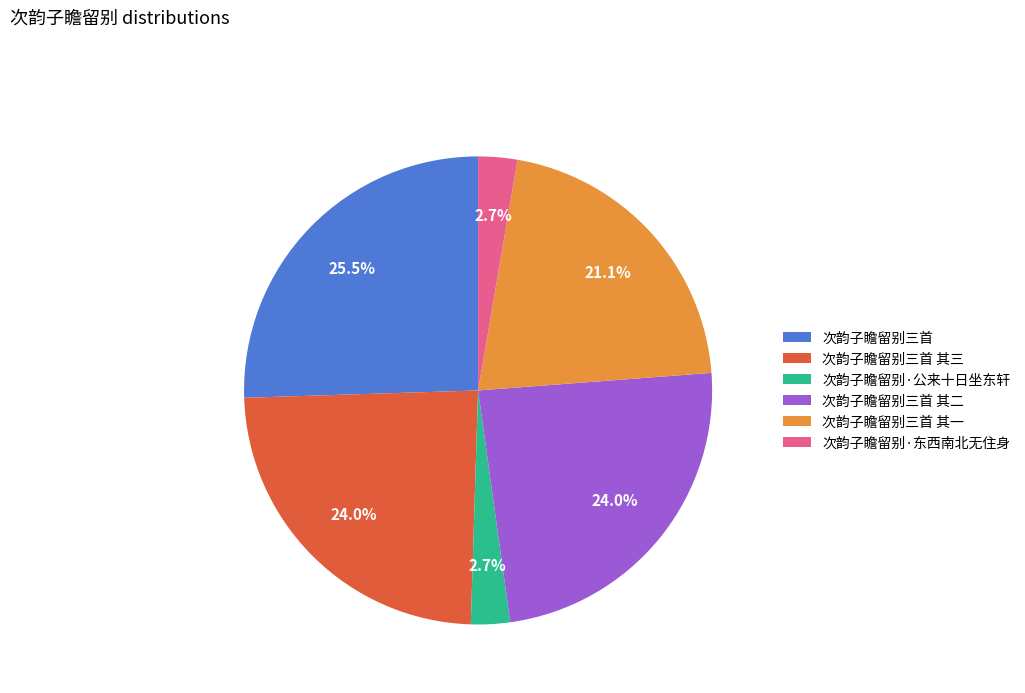

What is the ratio of the value at 次韵子瞻留别三首 其一 to the value at 次韵子瞻留别·公来十日坐东轩?

7.8